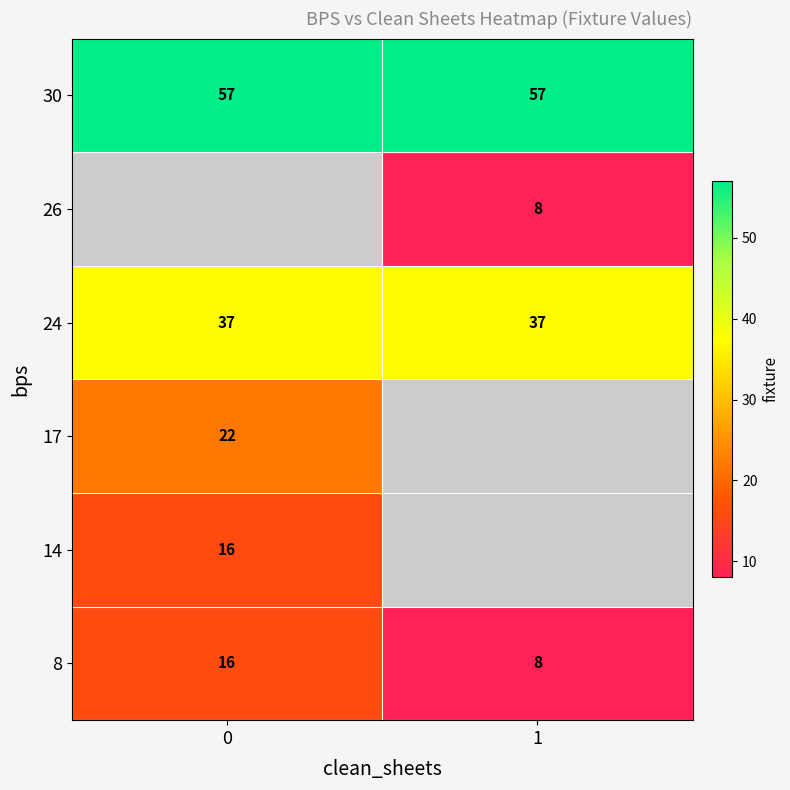

What is the greatest value displayed?

57.0